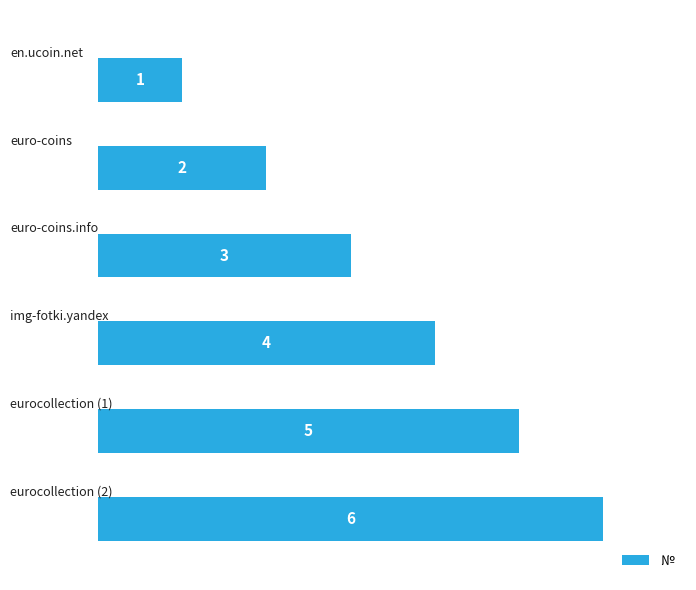

How many categories are shown in the chart?

6